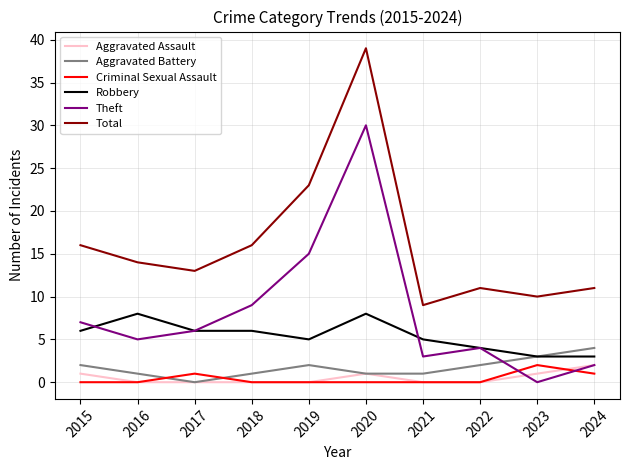

Reading left to right, list all the values displayed in this chart.

Aggravated Assault: 2015=1	2016=0	2017=0	2018=0	2019=0	2020=1	2021=0	2022=0	2023=1	2024=2
Aggravated Battery: 2015=2	2016=1	2017=0	2018=1	2019=2	2020=1	2021=1	2022=2	2023=3	2024=4
Criminal Sexual Assault: 2015=0	2016=0	2017=1	2018=0	2019=0	2020=0	2021=0	2022=0	2023=2	2024=1
Robbery: 2015=6	2016=8	2017=6	2018=6	2019=5	2020=8	2021=5	2022=4	2023=3	2024=3
Theft: 2015=7	2016=5	2017=6	2018=9	2019=15	2020=30	2021=3	2022=4	2023=0	2024=2
Total: 2015=16	2016=14	2017=13	2018=16	2019=23	2020=39	2021=9	2022=11	2023=10	2024=11